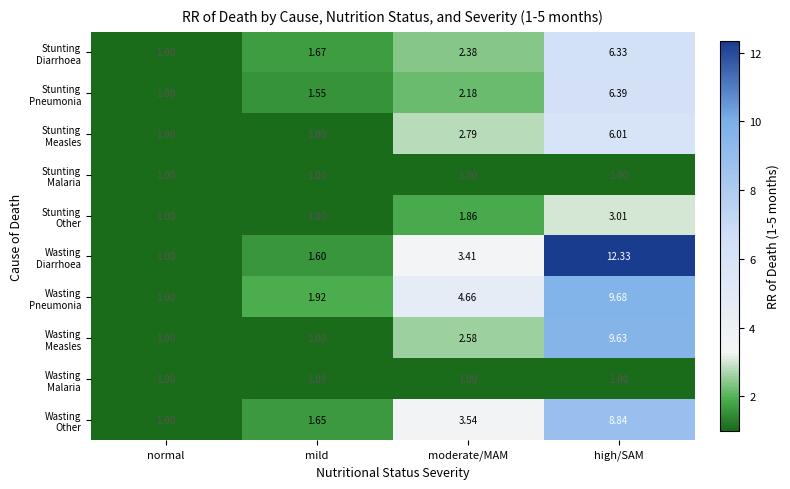

How many series are shown in this chart?

10